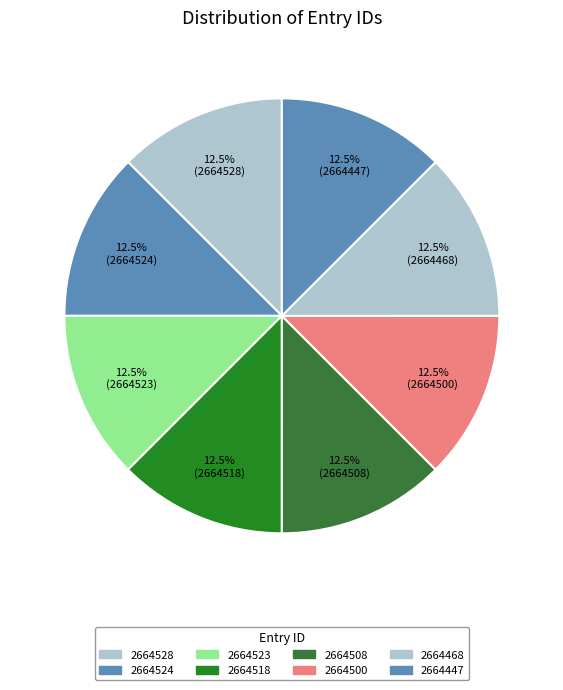

How many segments does this pie chart have?

8